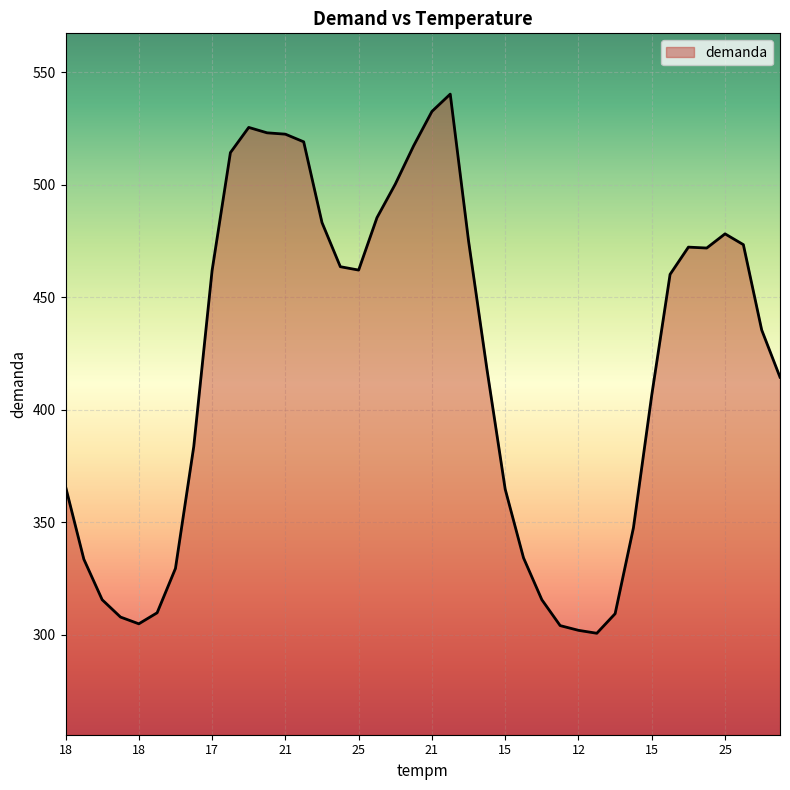

What is the greatest value displayed?

540.2